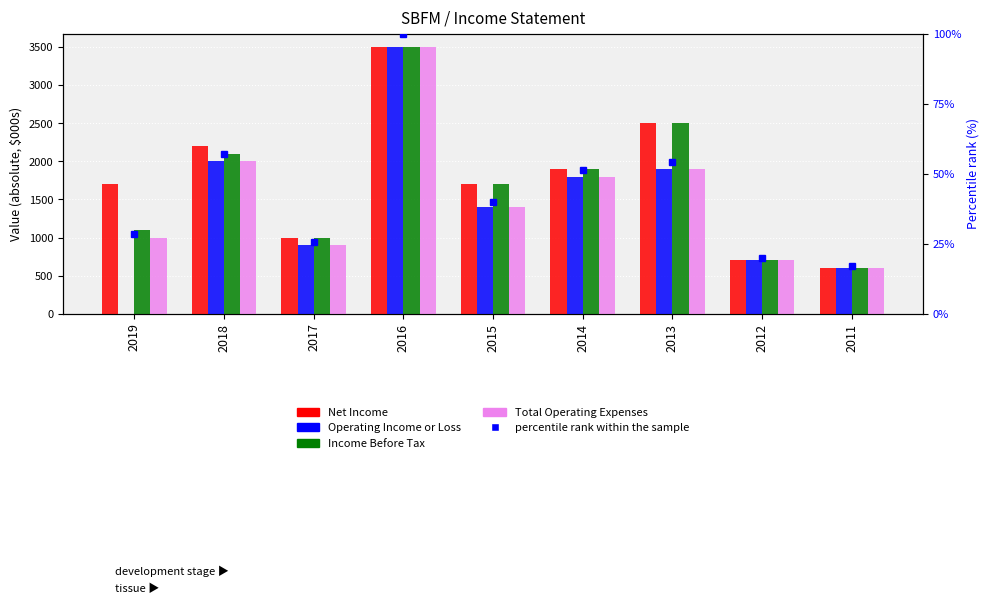

What is the difference between the maximum and minimum values in the Net Income series?

2900.0